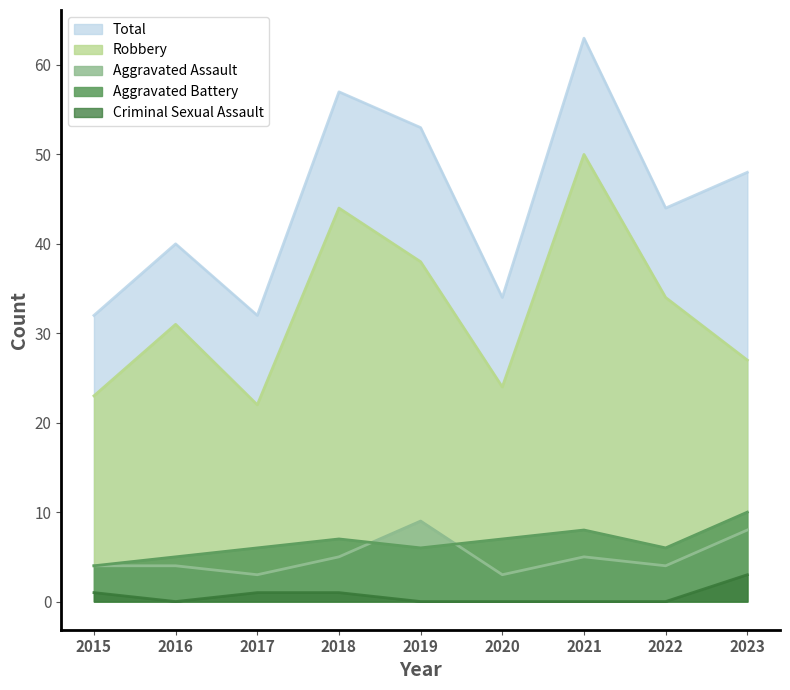

Reading left to right, list all the values displayed in this chart.

Aggravated Assault: 2015=4	2016=4	2017=3	2018=5	2019=9	2020=3	2021=5	2022=4	2023=8
Aggravated Battery: 2015=4	2016=5	2017=6	2018=7	2019=6	2020=7	2021=8	2022=6	2023=10
Criminal Sexual Assault: 2015=1	2016=0	2017=1	2018=1	2019=0	2020=0	2021=0	2022=0	2023=3
Robbery: 2015=23	2016=31	2017=22	2018=44	2019=38	2020=24	2021=50	2022=34	2023=27
Total: 2015=32	2016=40	2017=32	2018=57	2019=53	2020=34	2021=63	2022=44	2023=48